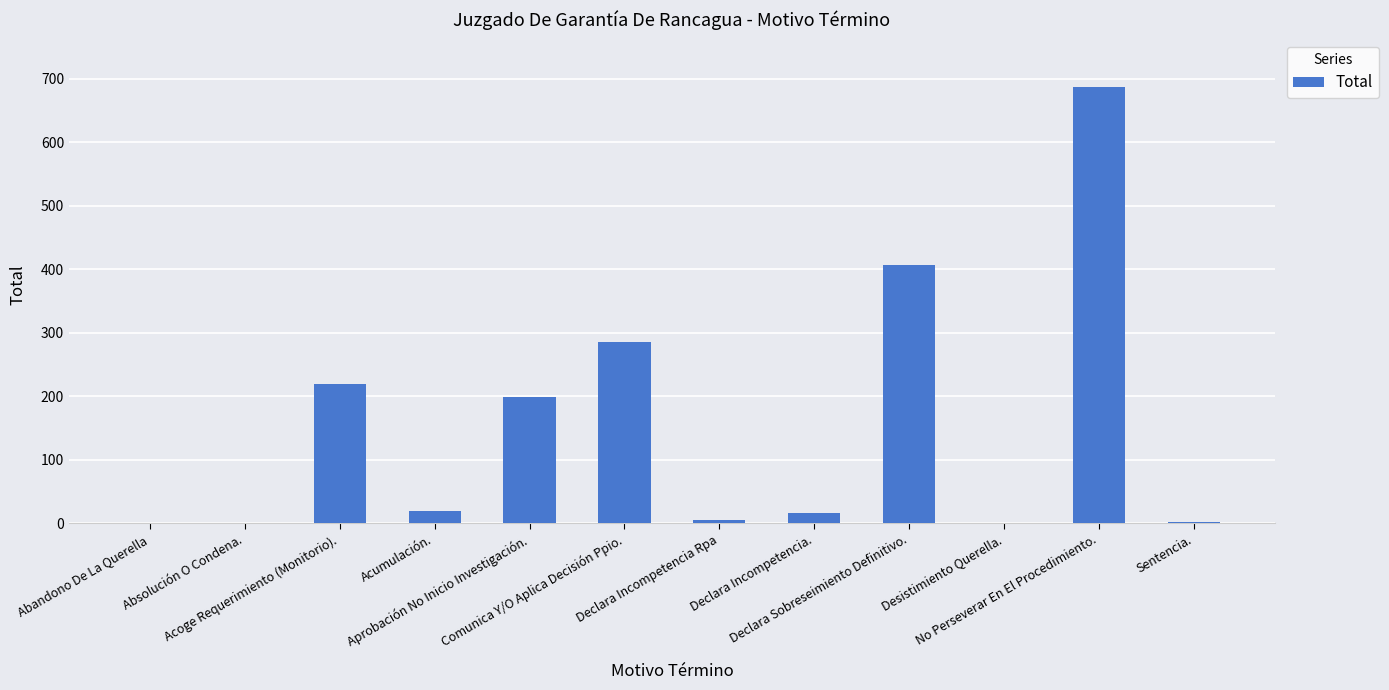

What is the greatest value displayed?

687